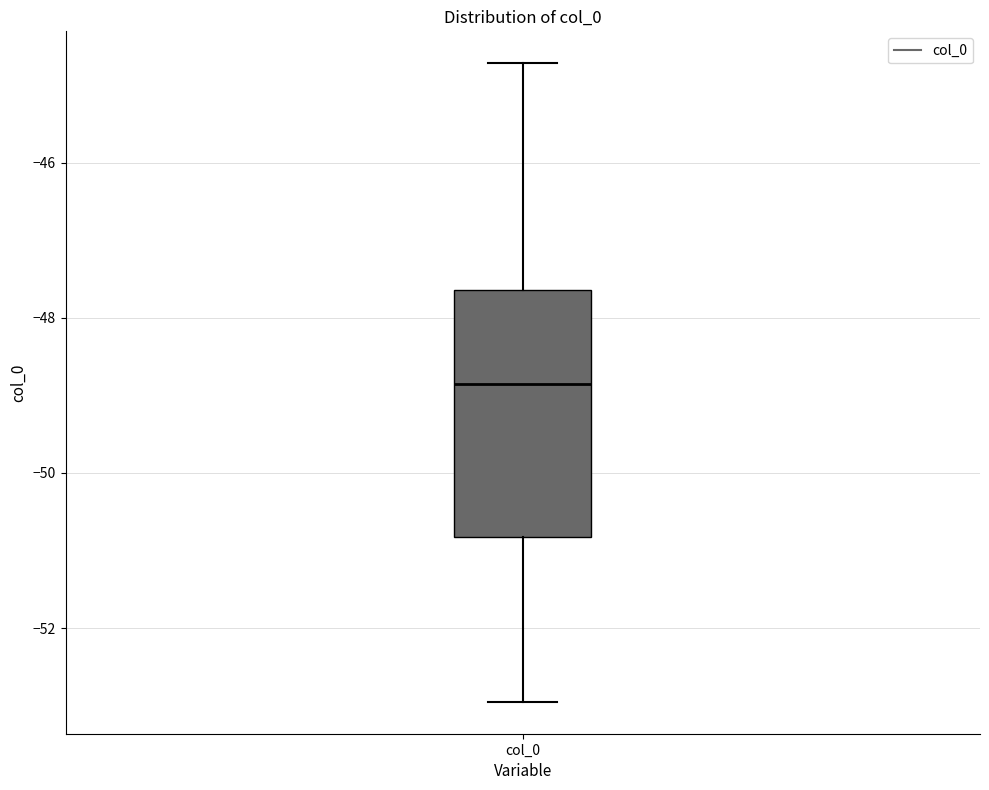

Where is the upper edge of the box for col_0 on the y-axis? The values are not printed on the chart, so give them approximately, as read against the axis.

-47.6